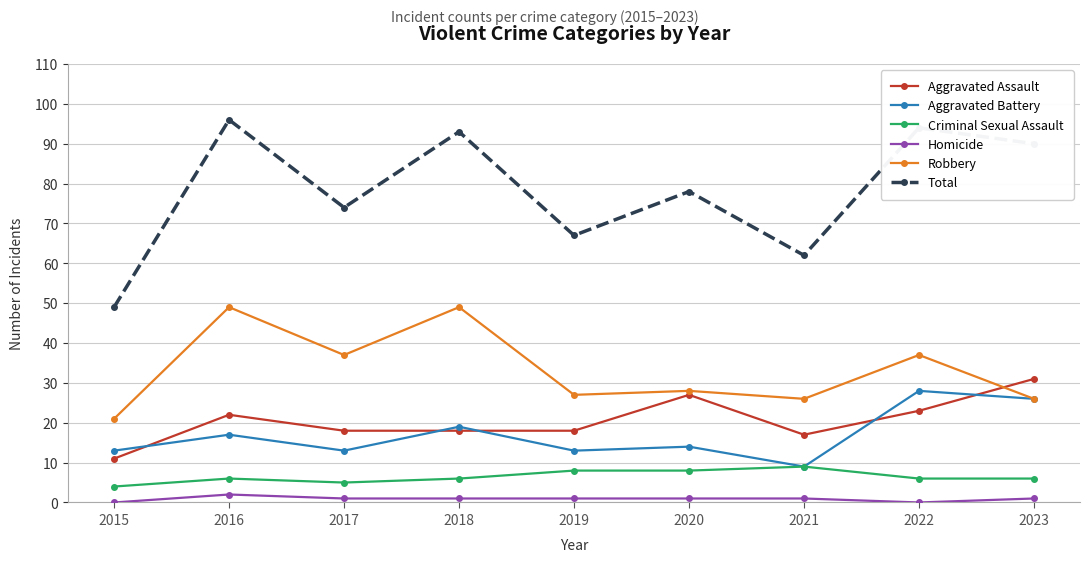

Does the chart display data point markers on the line(s)?

Yes